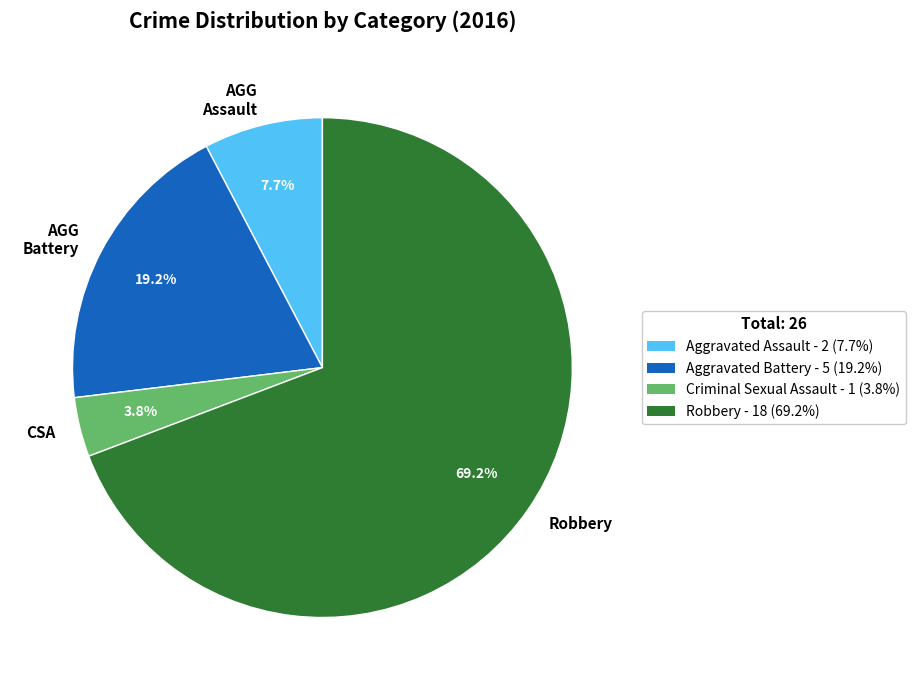

What portion of the pie excludes AGG Assault?

92.3%